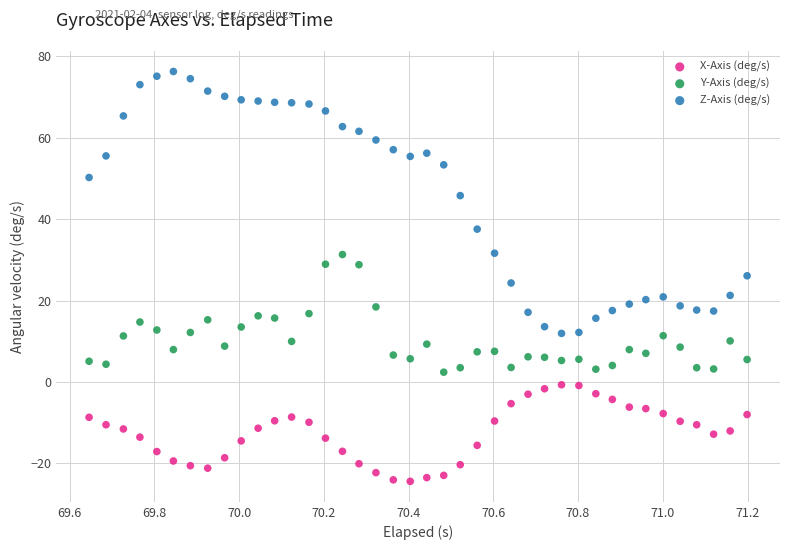

What are all the series names shown in the legend?

X-Axis (deg/s), Y-Axis (deg/s), Z-Axis (deg/s)